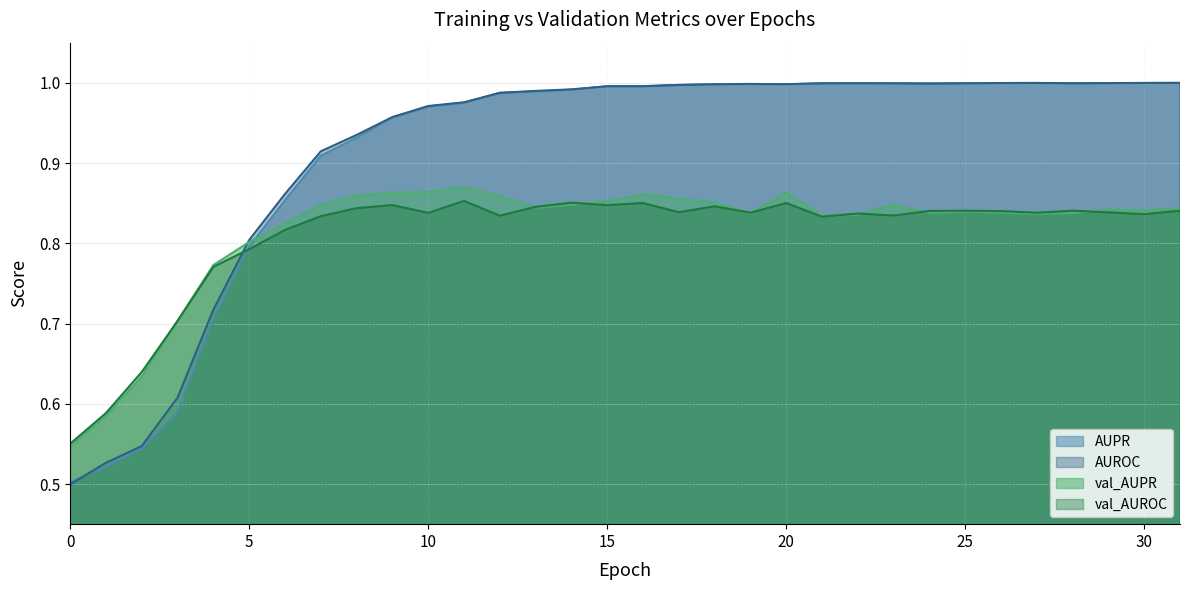

True or false: val_AUPR has more than 1 interior local peaks.

True